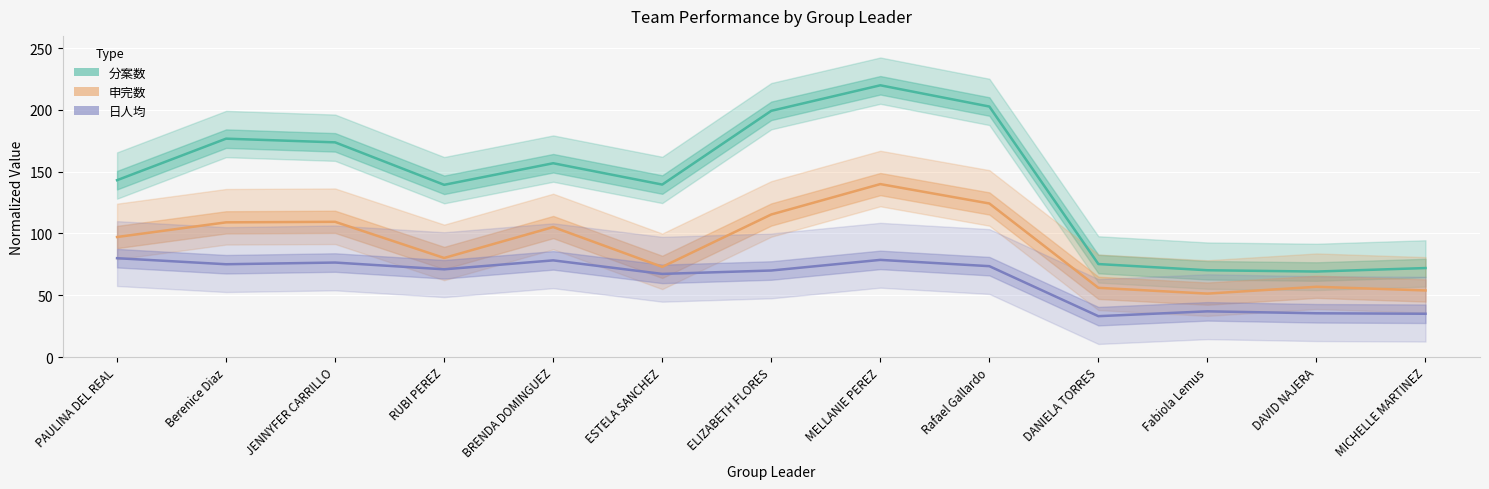

Is this an area chart (filled region under the line)?

No